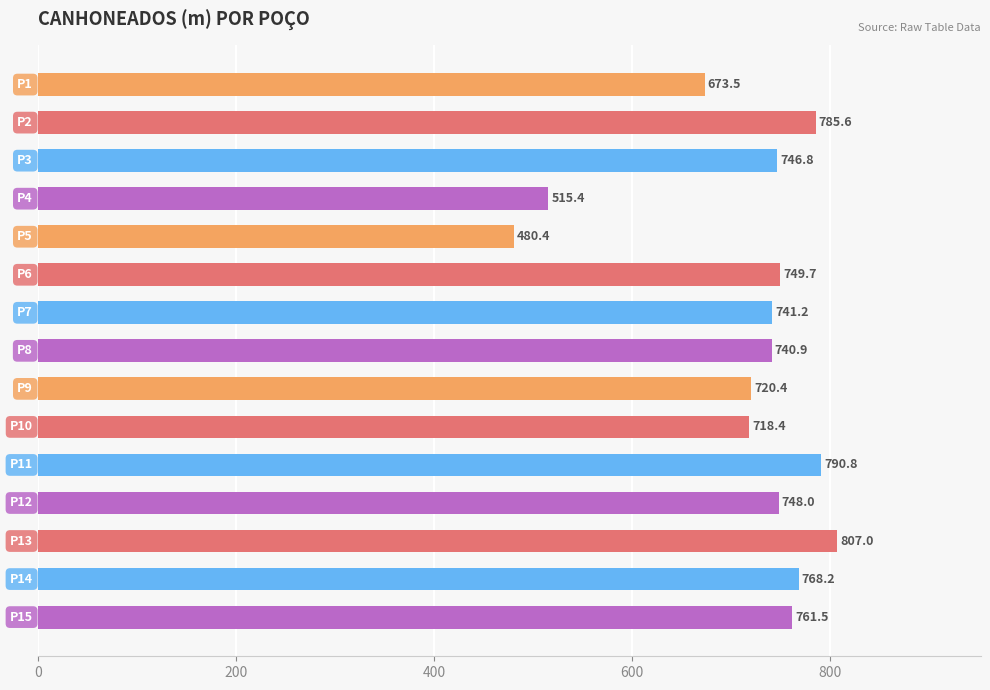

What is the minimum value shown in the chart?

480.4